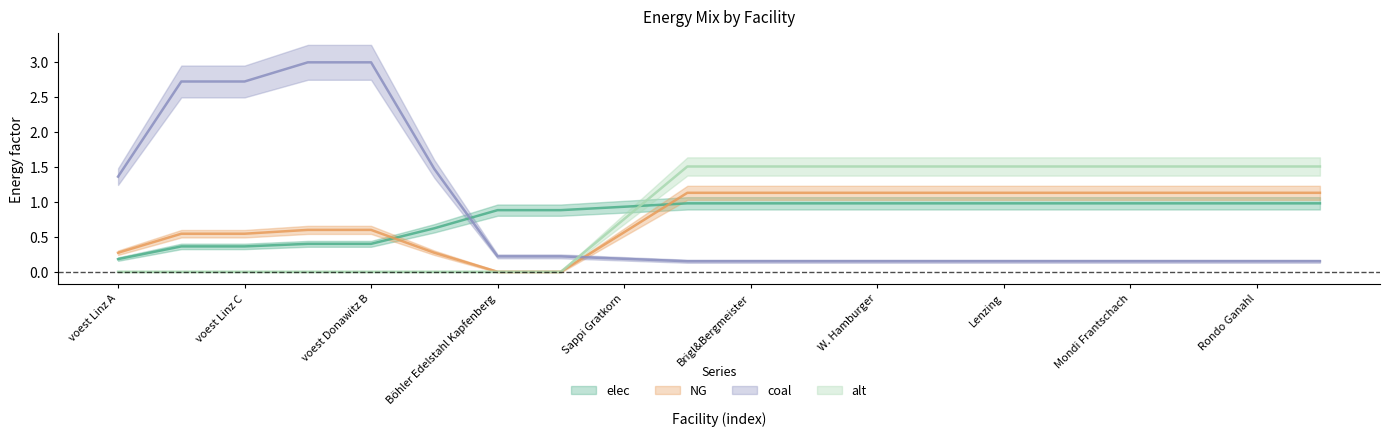

What position from the left is Rondo Ganahl?

19